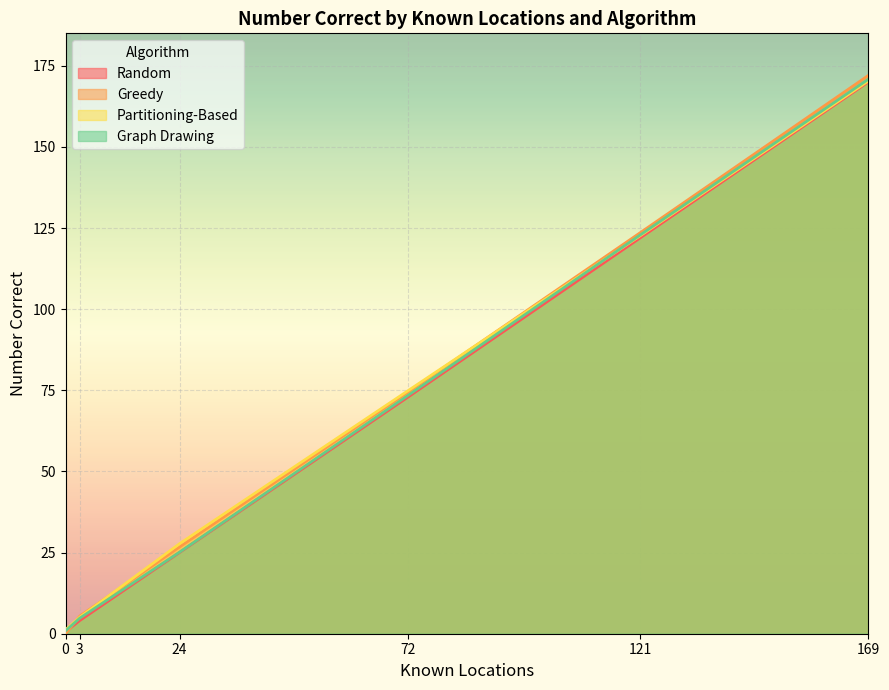

How many lines are shown in the chart?

4